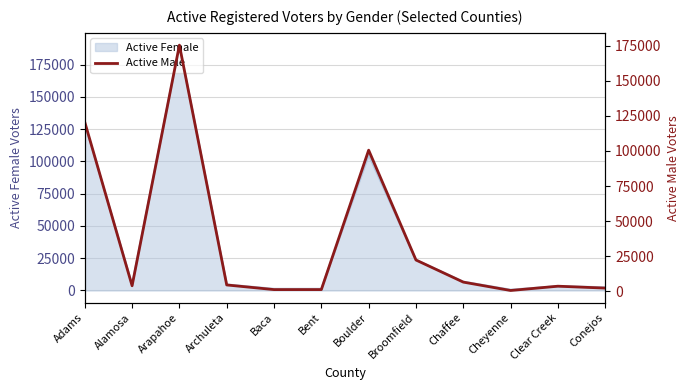

How many points are higher than both their immediate neighbors (excluding endpoints)?

3